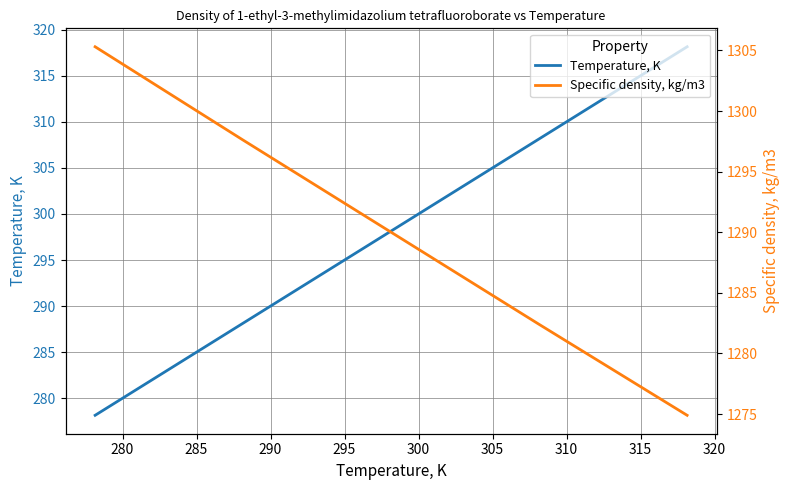

True or false: Temperature, K and Specific density, kg/m3 intersect in this chart.

False